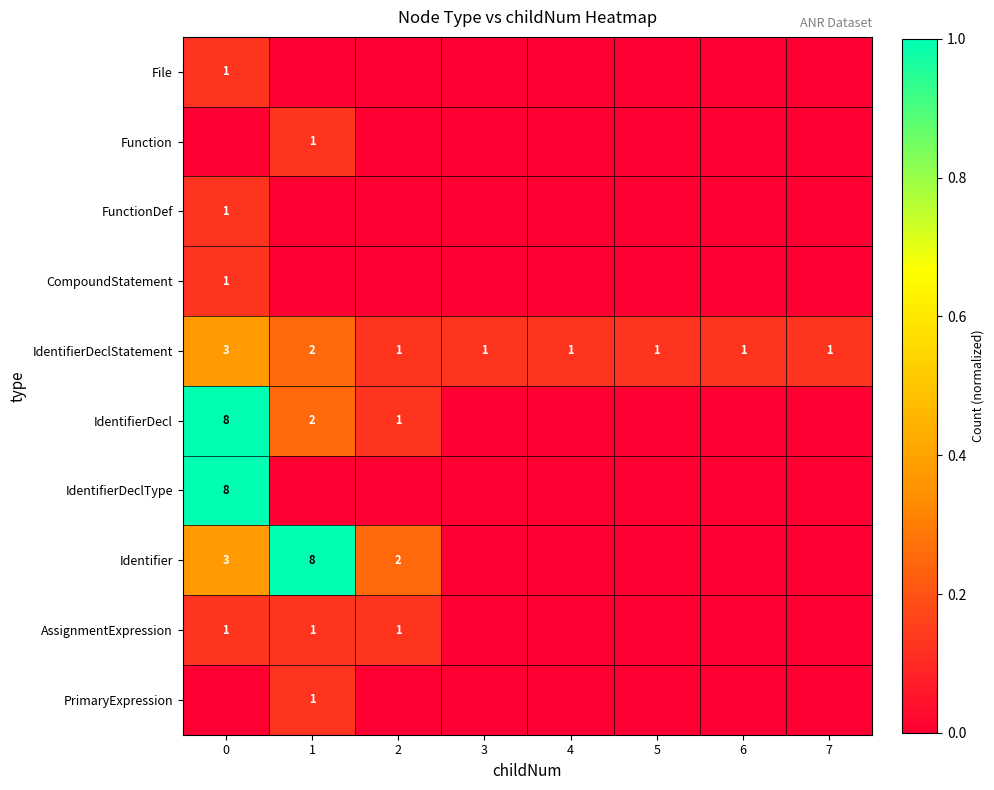

The value of PrimaryExpression at 1 is 1. True or false?

True